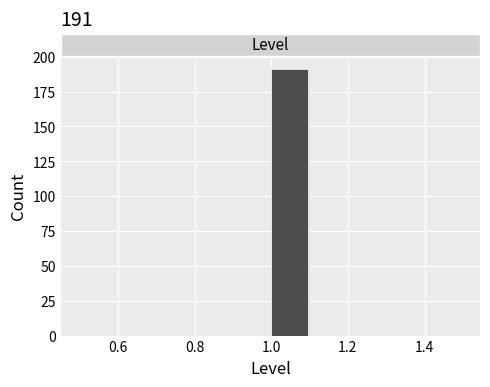

Which range on the x-axis has the tallest bar?

1.0 to 1.1